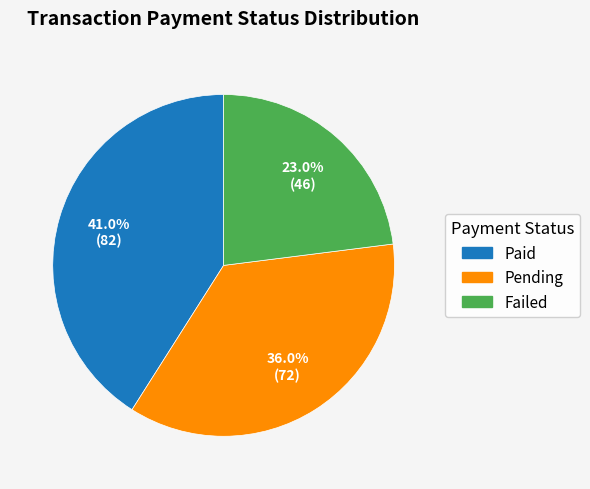

The Pending slice represents 36% of the pie. True or false?

True